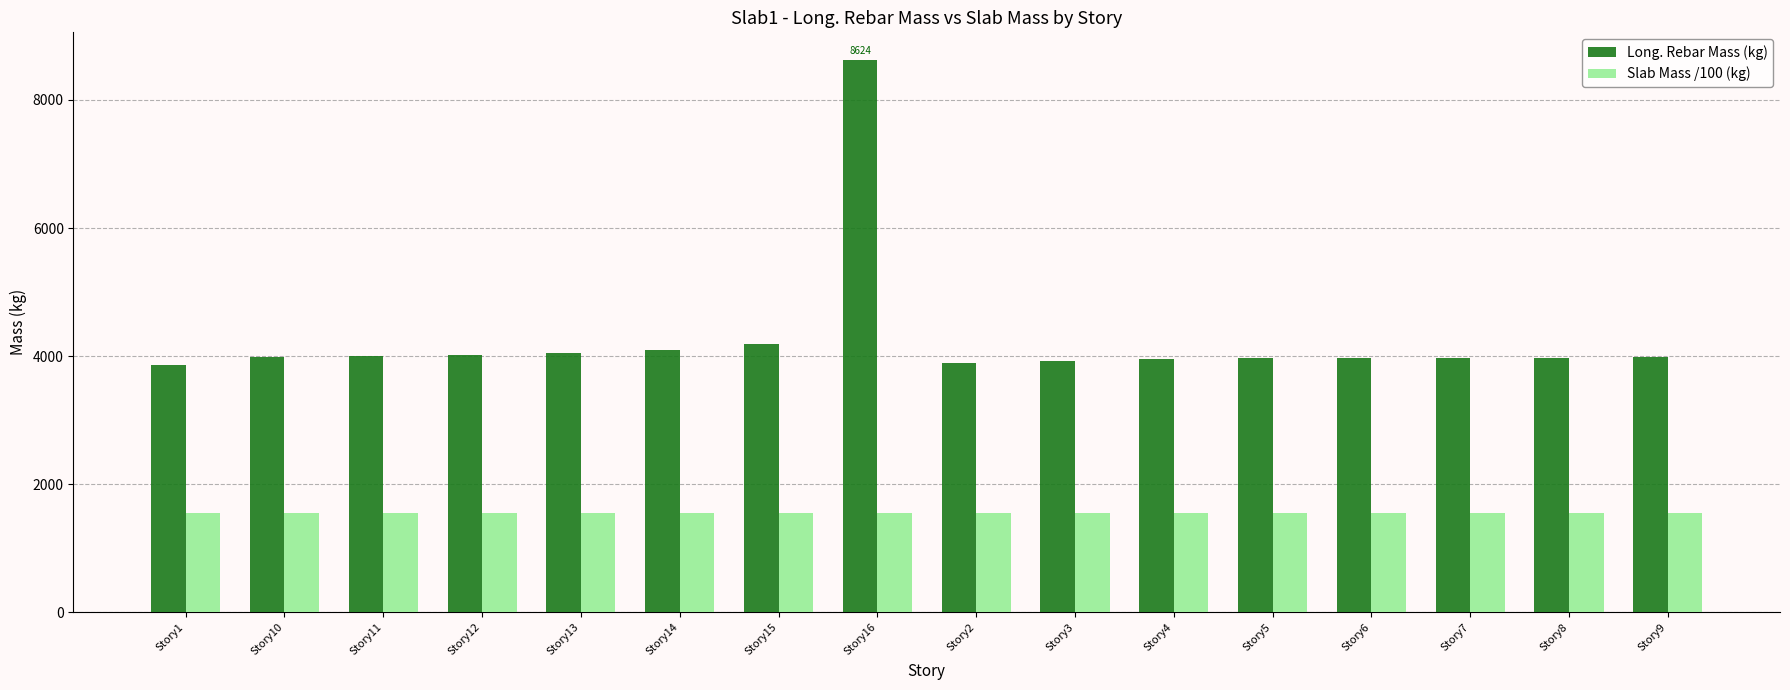

The value of Slab Mass /100 (kg) at Story4 is 650.4. True or false?

False